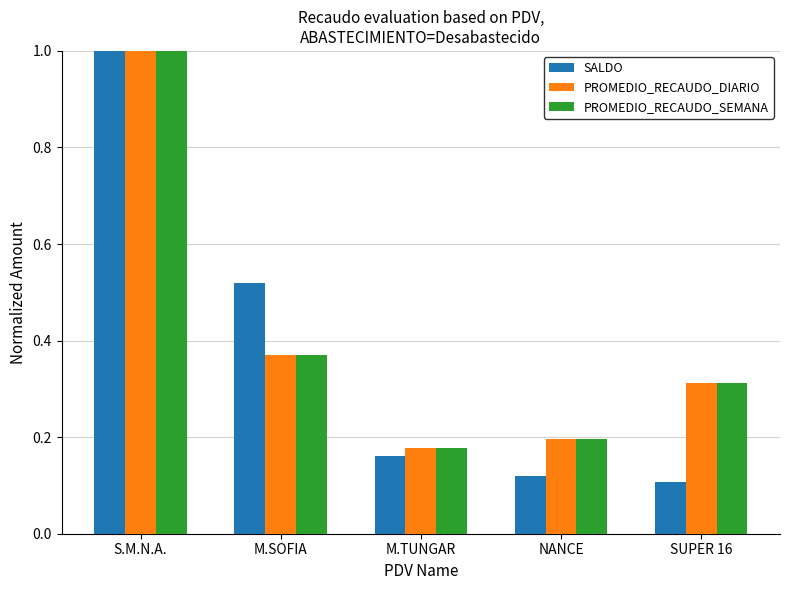

What is the label of the 1st bar from the right?

SUPER 16